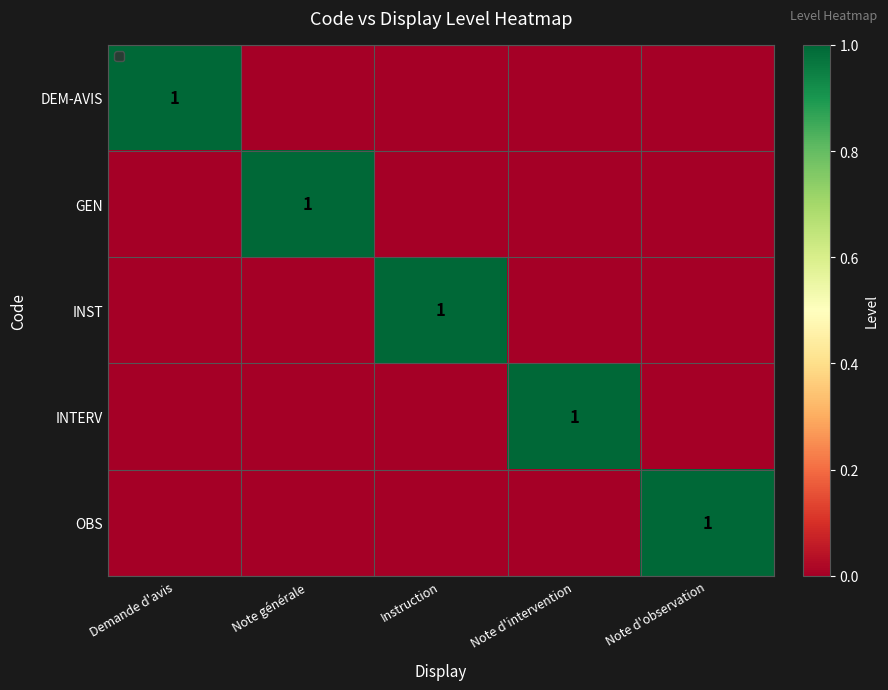

True or false: INST has a value of 1 at Instruction.

True